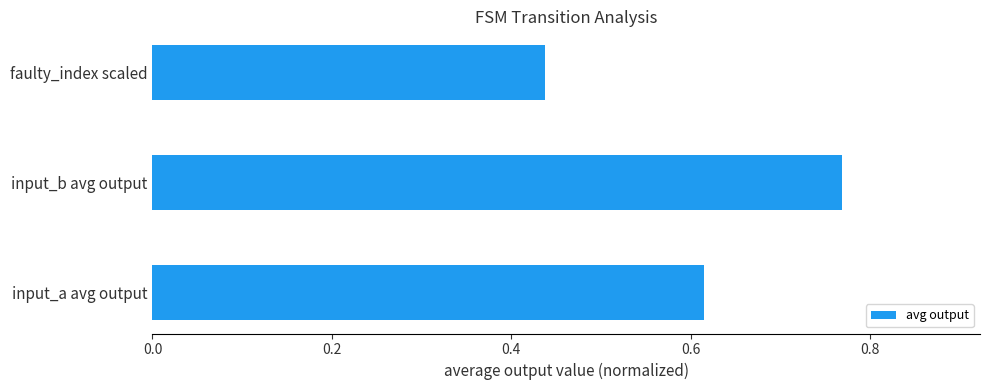

What is the change in value from input_a avg output to input_b avg output?

+0.2